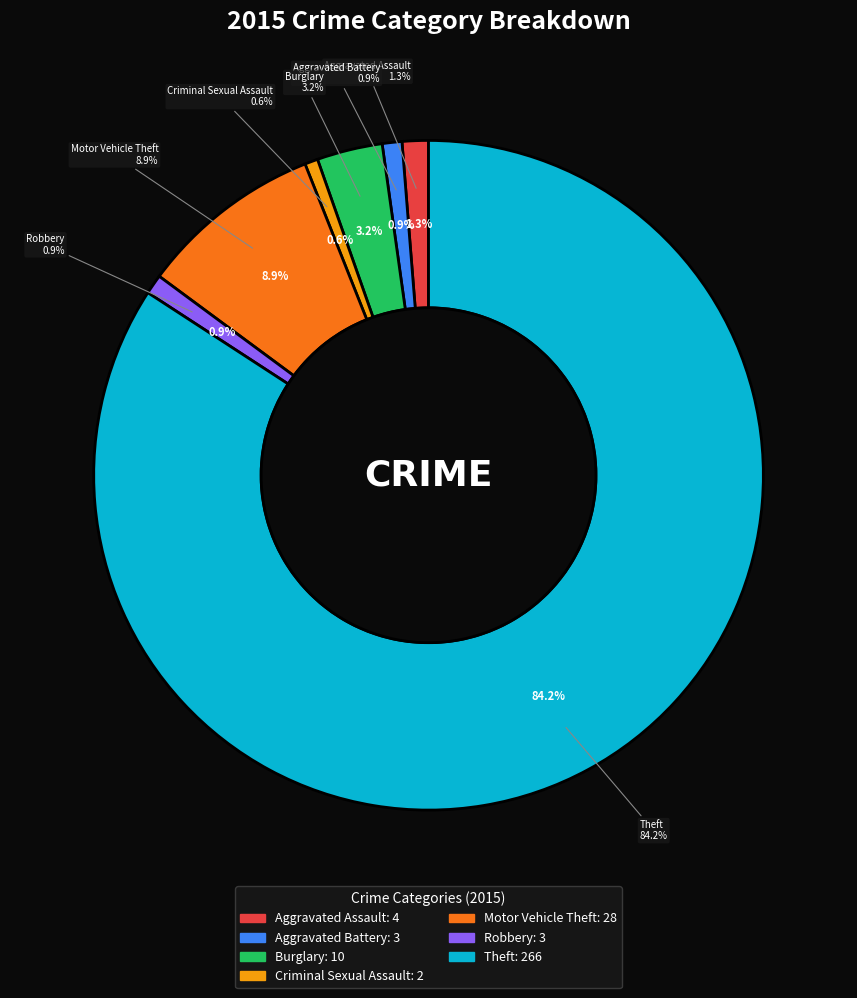

What portion of the pie excludes Motor Vehicle Theft?

91.1%